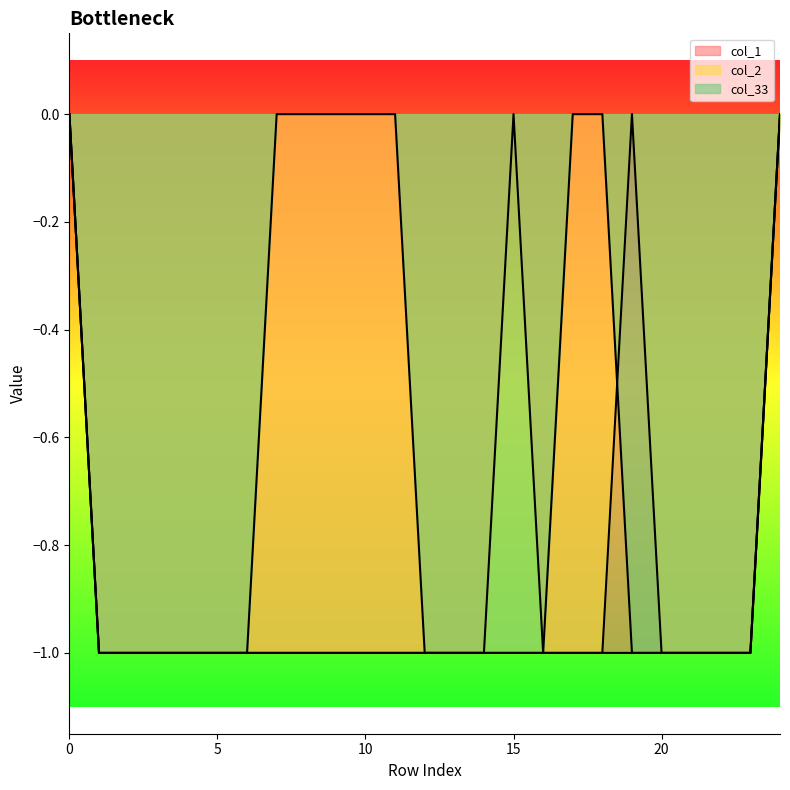

Rank the categories by col_1 value from highest to lowest.

0, 15, 24, 1, 2, 3, 4, 5, 6, 7, 8, 9, 10, 11, 12, 13, 14, 16, 17, 18, 19, 20, 21, 22, 23